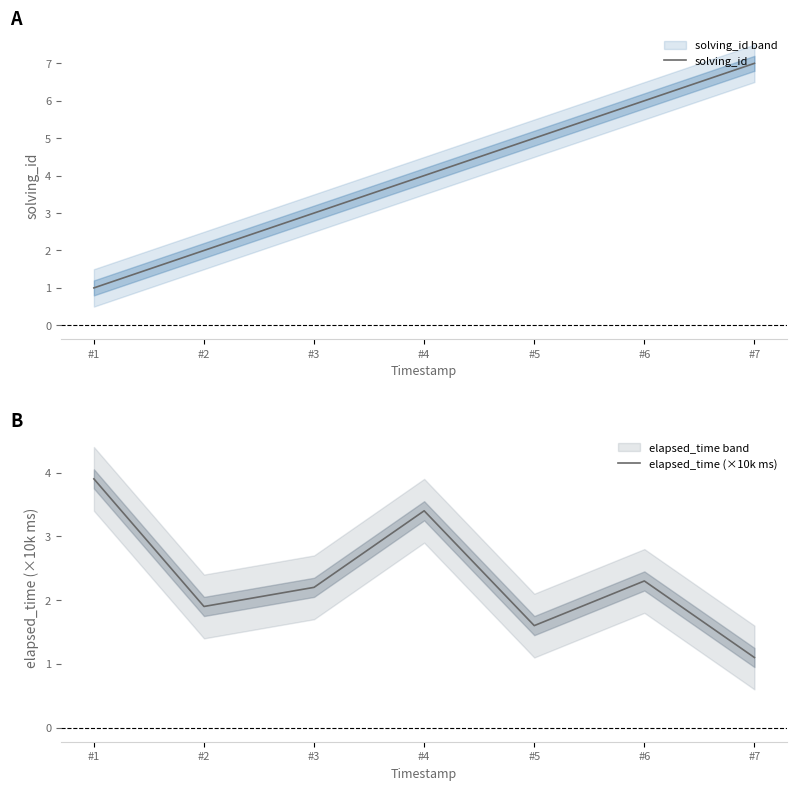

What is the sum of all solving_id values?

28